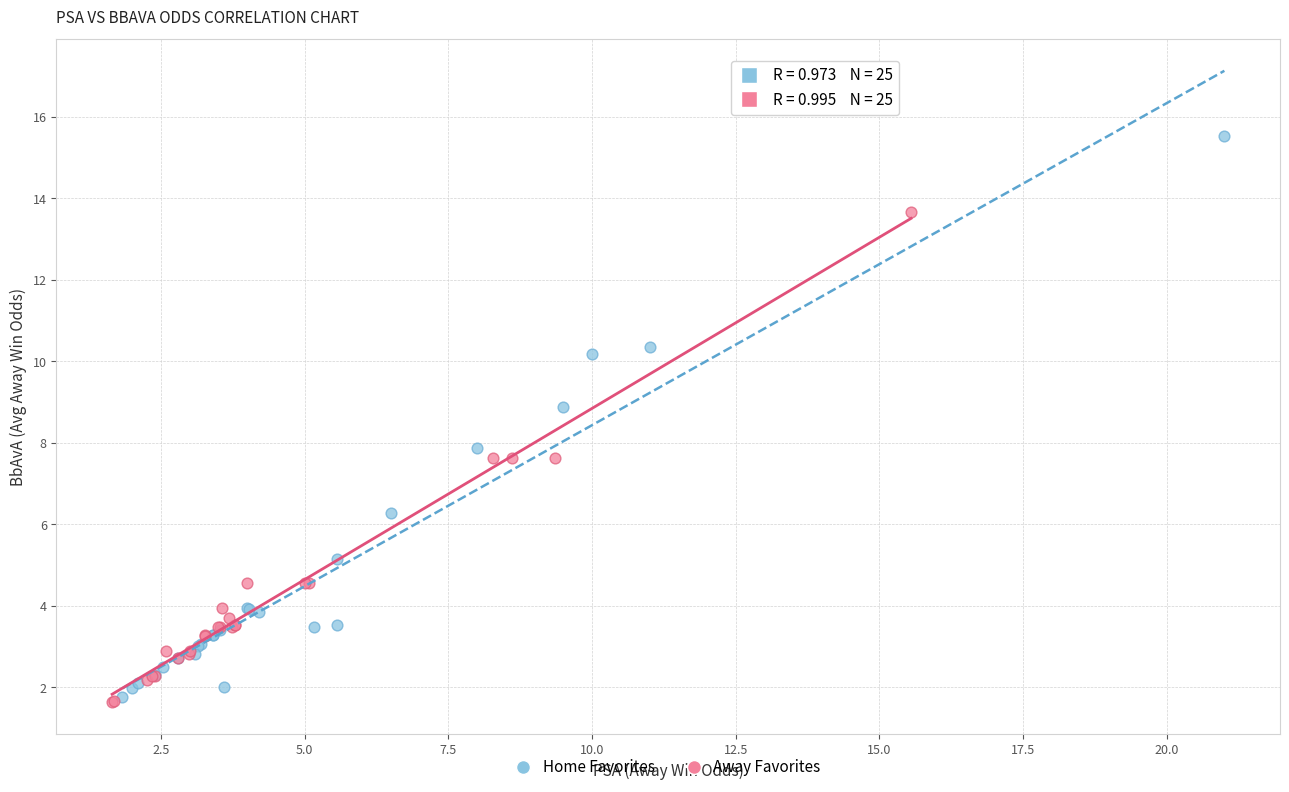

Which series reaches the maximum Y coordinate?

Home Favorites